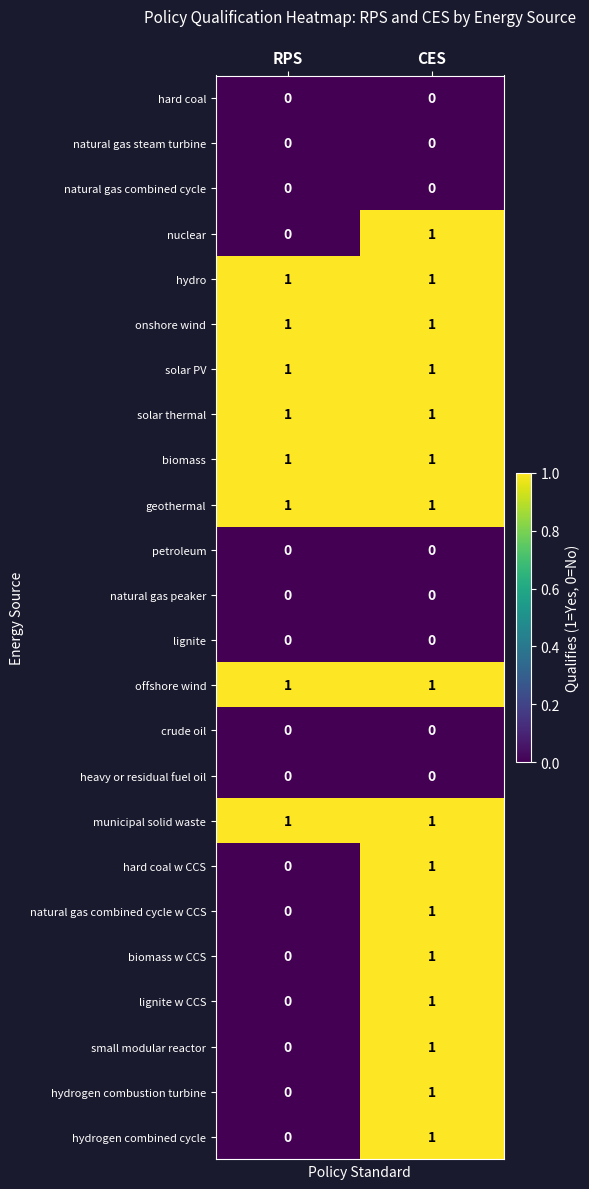

What is the difference between the highest and lowest values at RPS?

1